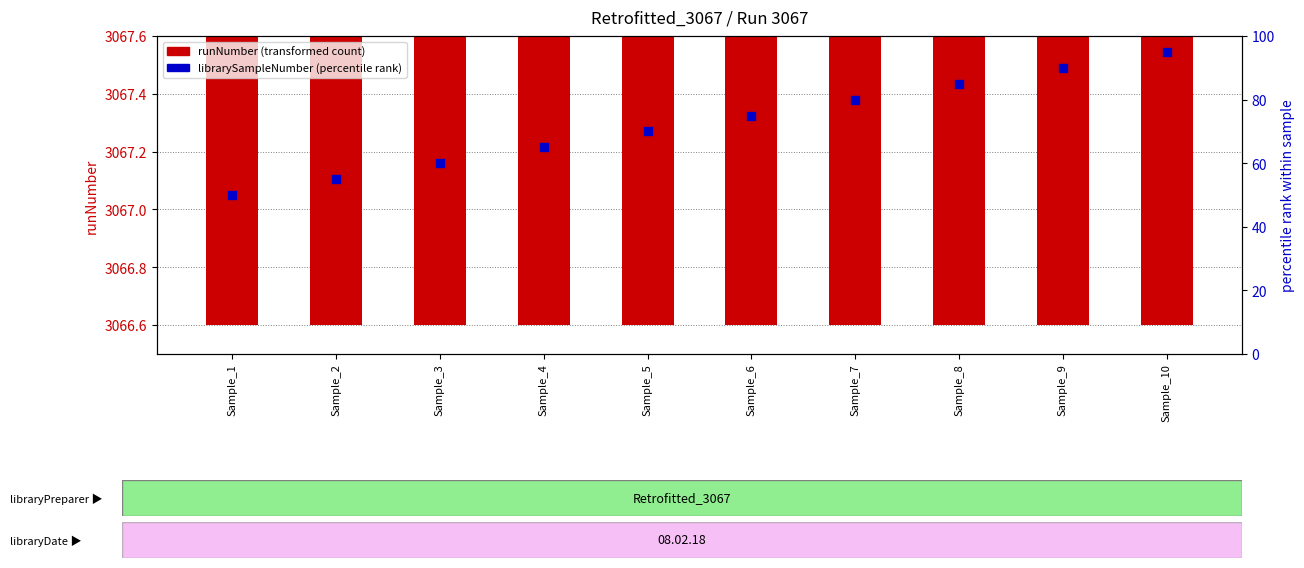

What is the total value across all series at Sample_6?

3142.2